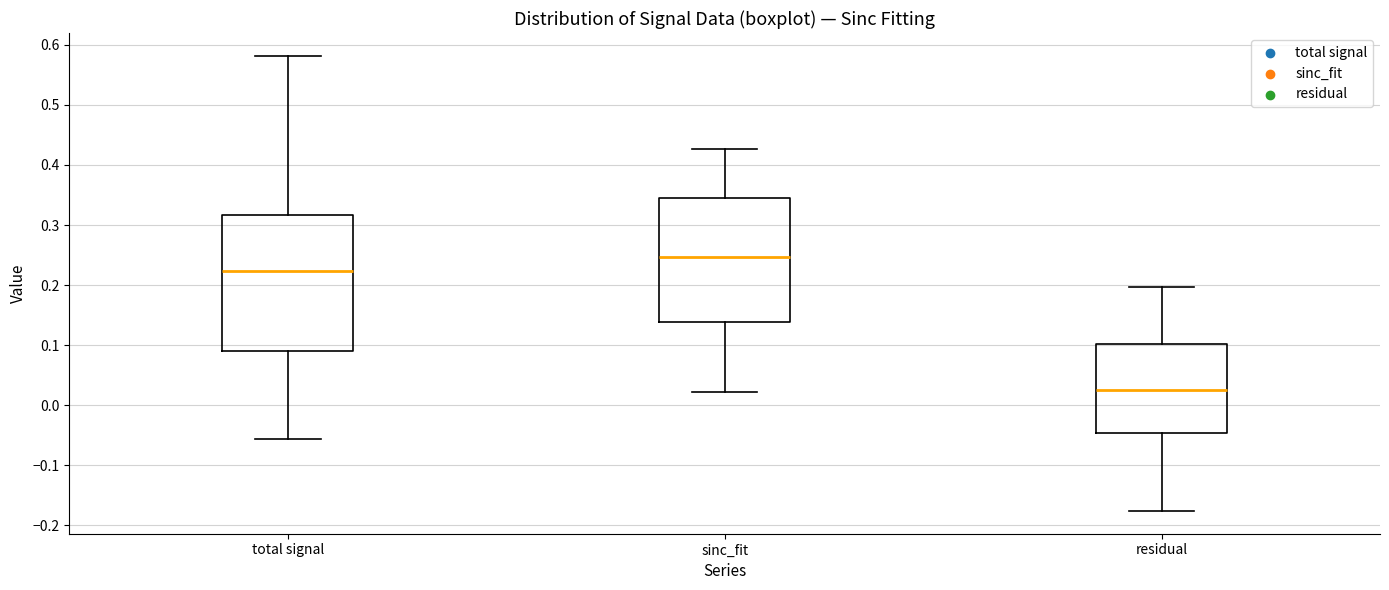

Which box is the tallest, from its lower edge to its upper edge?

total signal